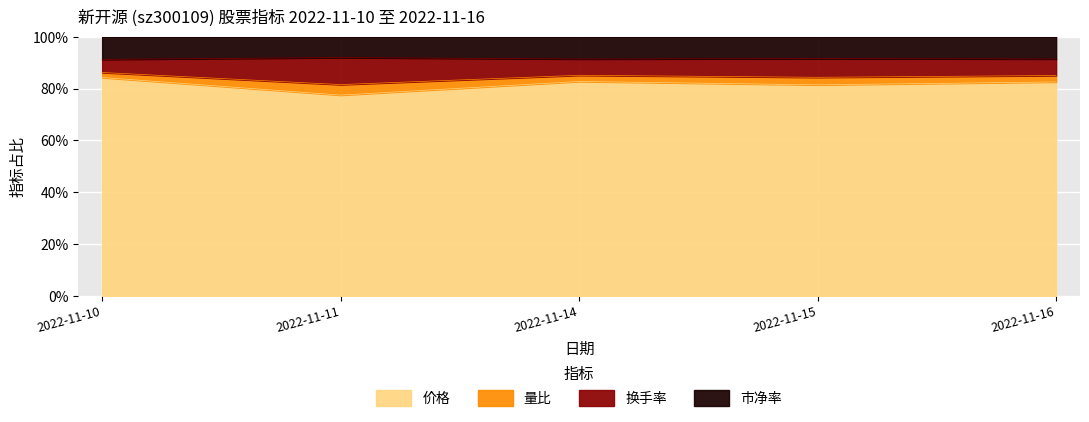

At which category does the chart reach its minimum across all series?

2022-11-11